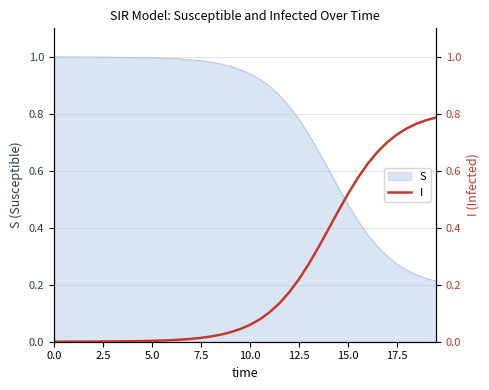

What is the difference between the maximum and minimum values?

0.8